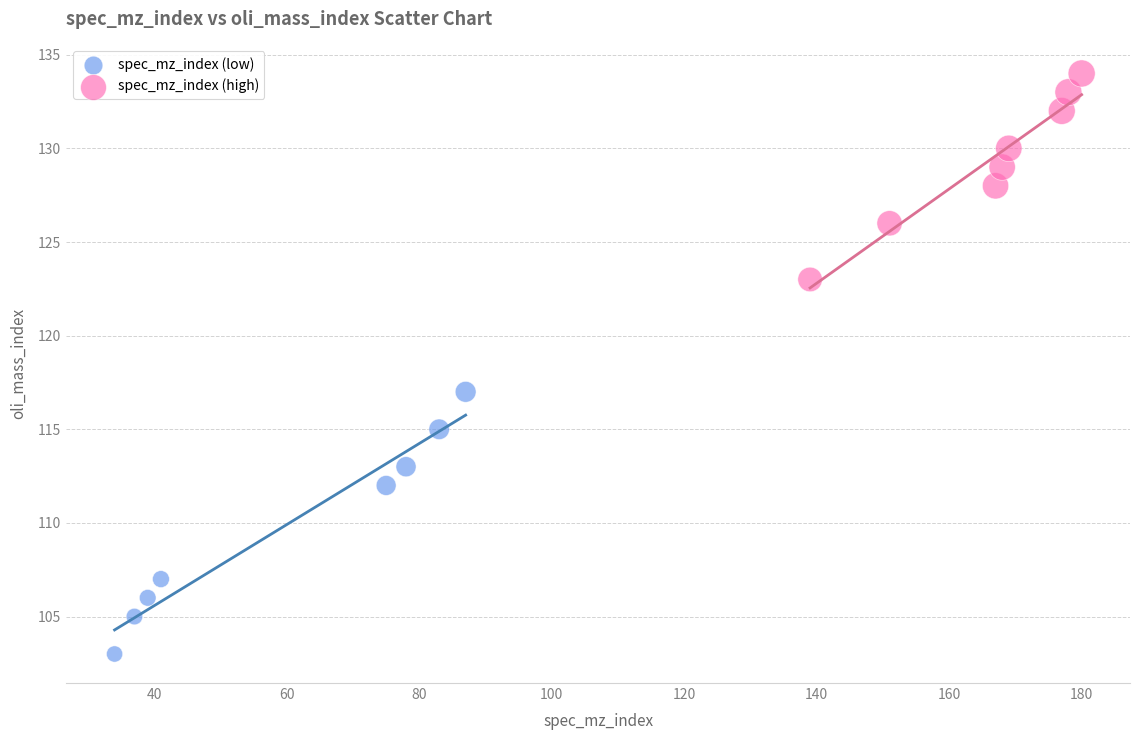

Which series has the largest Y range (max minus min)?

spec_mz_index (low)